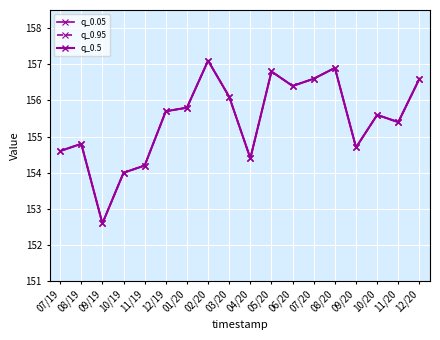

How many interior local peaks does the q_0.5 series have?

5